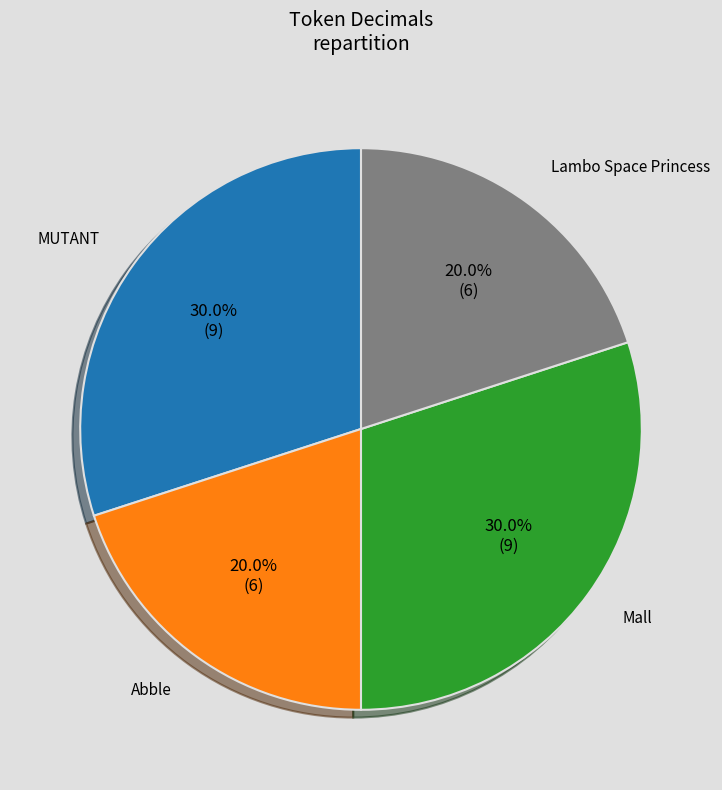

To the nearest percent, what portion does Lambo Space Princess represent?

20%